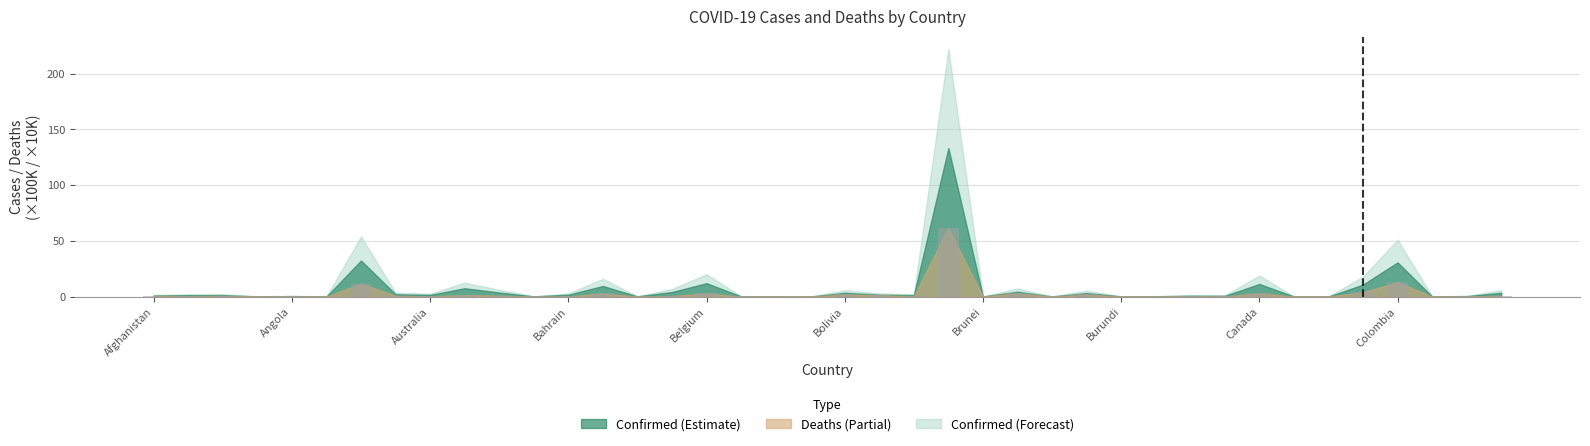

What is the maximum value shown in the chart?

61.7